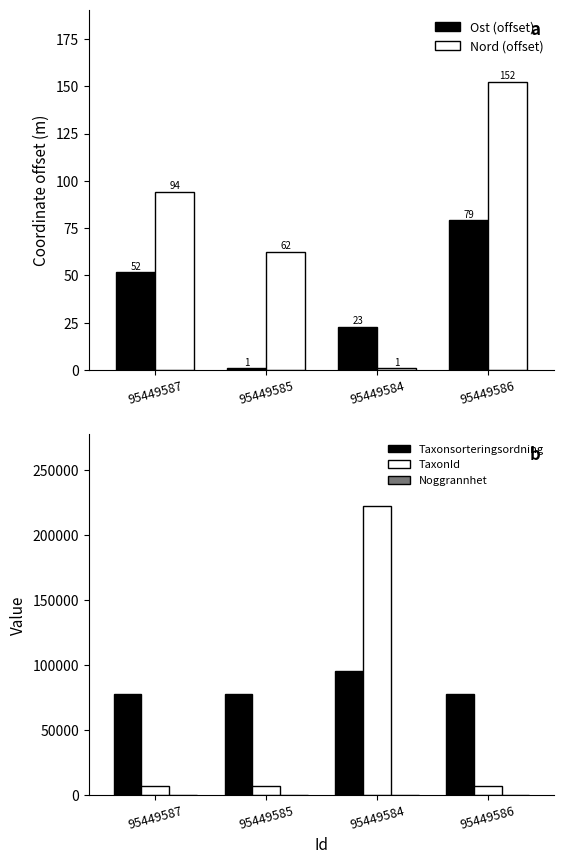

Is the value of Noggrannhet at 95449584 greater than the value of Taxonsorteringsordning at 95449587?

No